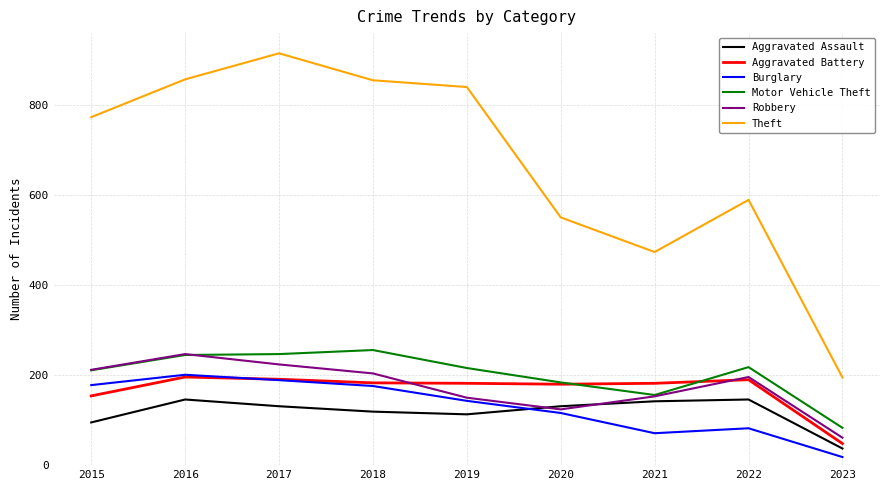

How many lines are shown in the chart?

6